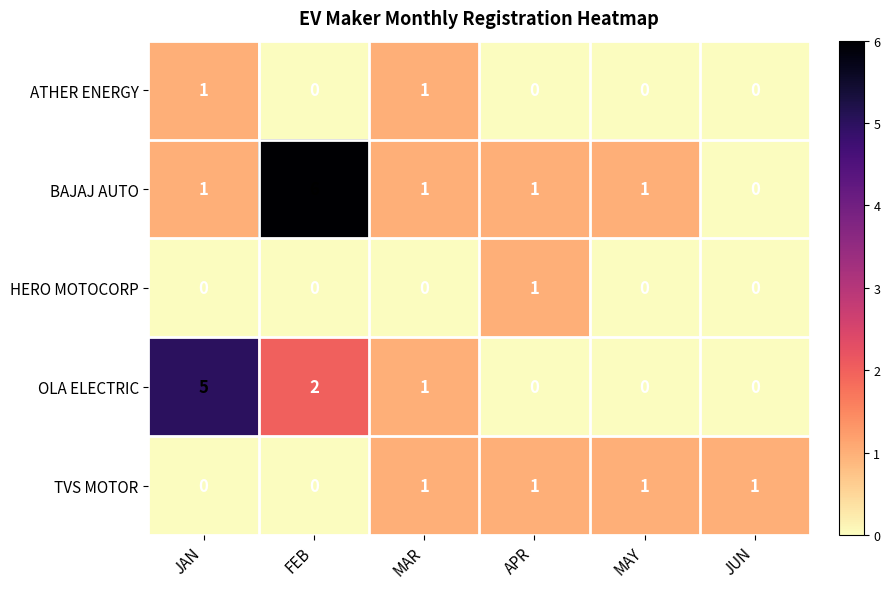

Count the number of categories in the chart.

6